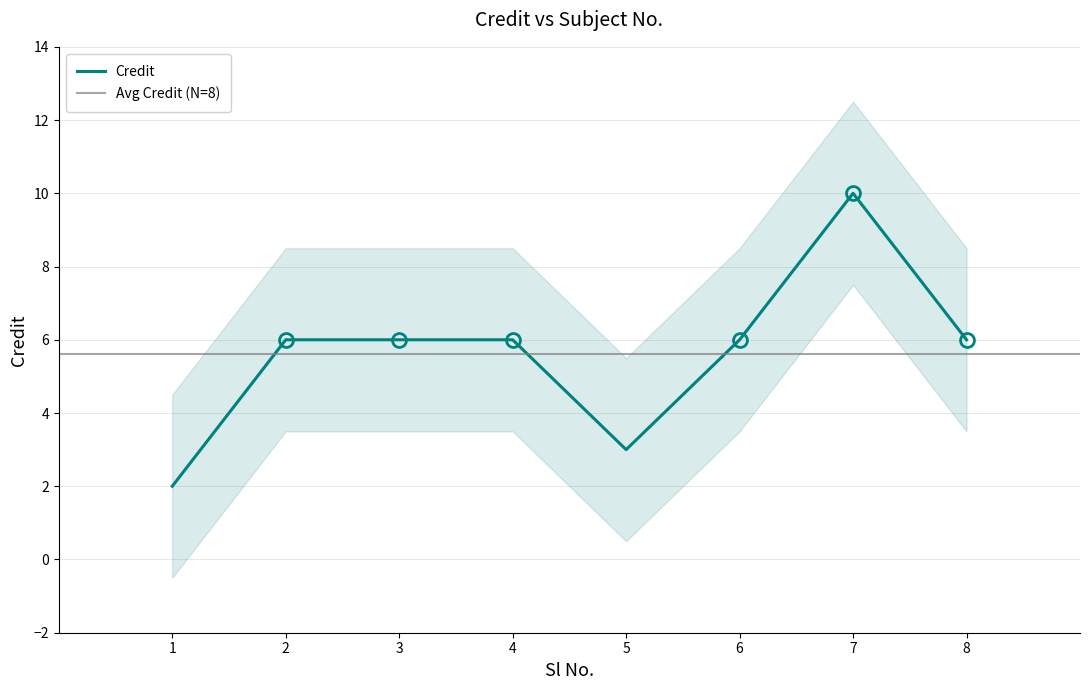

At which category does the data reach its first local valley?

5